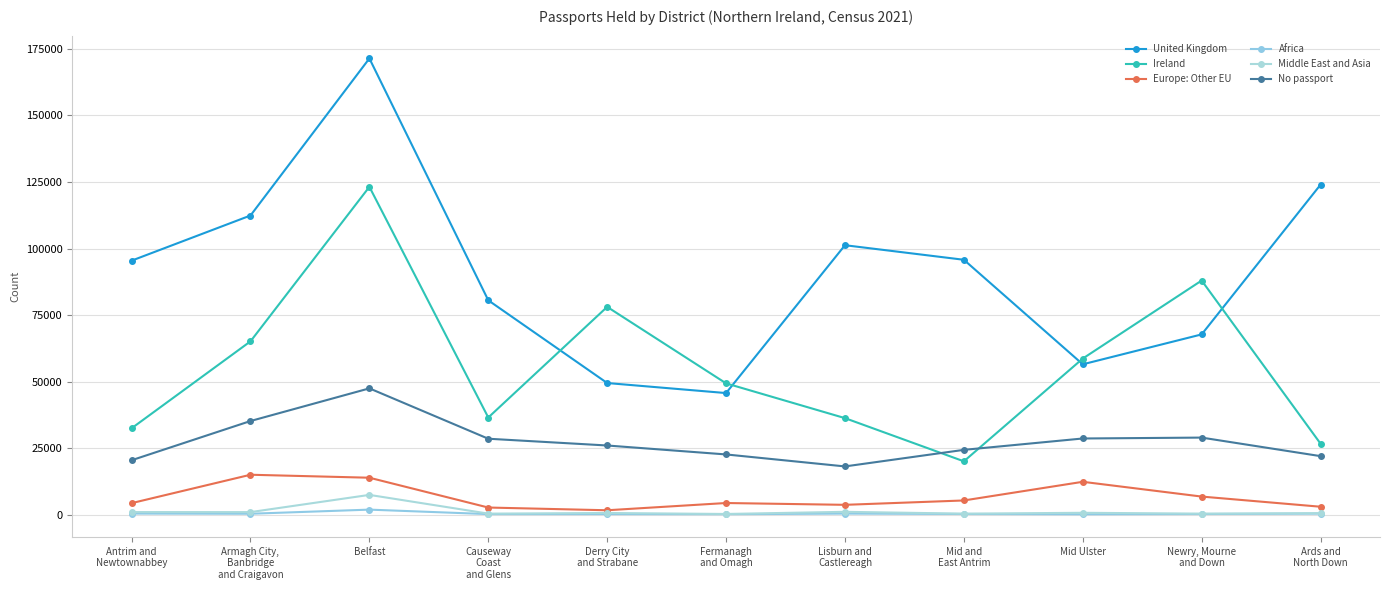

Is the value of Europe: Other EU at Causeway
Coast
and Glens greater than the value of Middle East and Asia at Fermanagh
and Omagh?

Yes